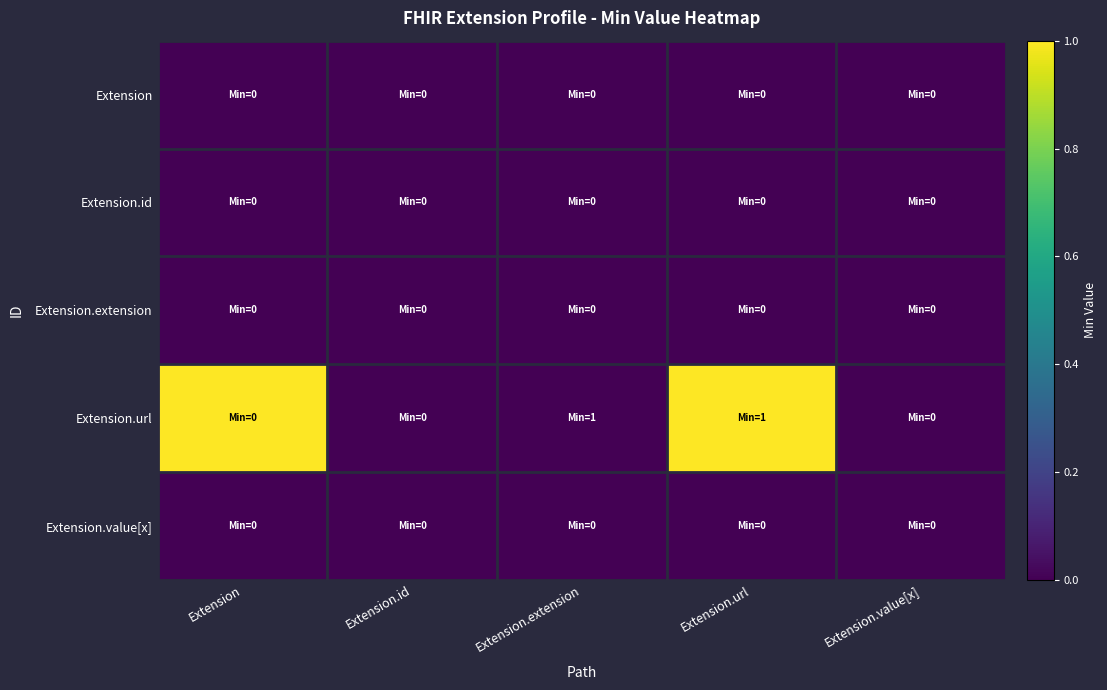

Reading left to right, extract all data points from this chart.

Extension: Extension=0	Extension.id=0	Extension.extension=0	Extension.url=0	Extension.value[x]=0
Extension.id: Extension=0	Extension.id=0	Extension.extension=0	Extension.url=0	Extension.value[x]=0
Extension.extension: Extension=0	Extension.id=0	Extension.extension=0	Extension.url=0	Extension.value[x]=0
Extension.url: Extension=1	Extension.id=0	Extension.extension=0	Extension.url=1	Extension.value[x]=0
Extension.value[x]: Extension=0	Extension.id=0	Extension.extension=0	Extension.url=0	Extension.value[x]=0